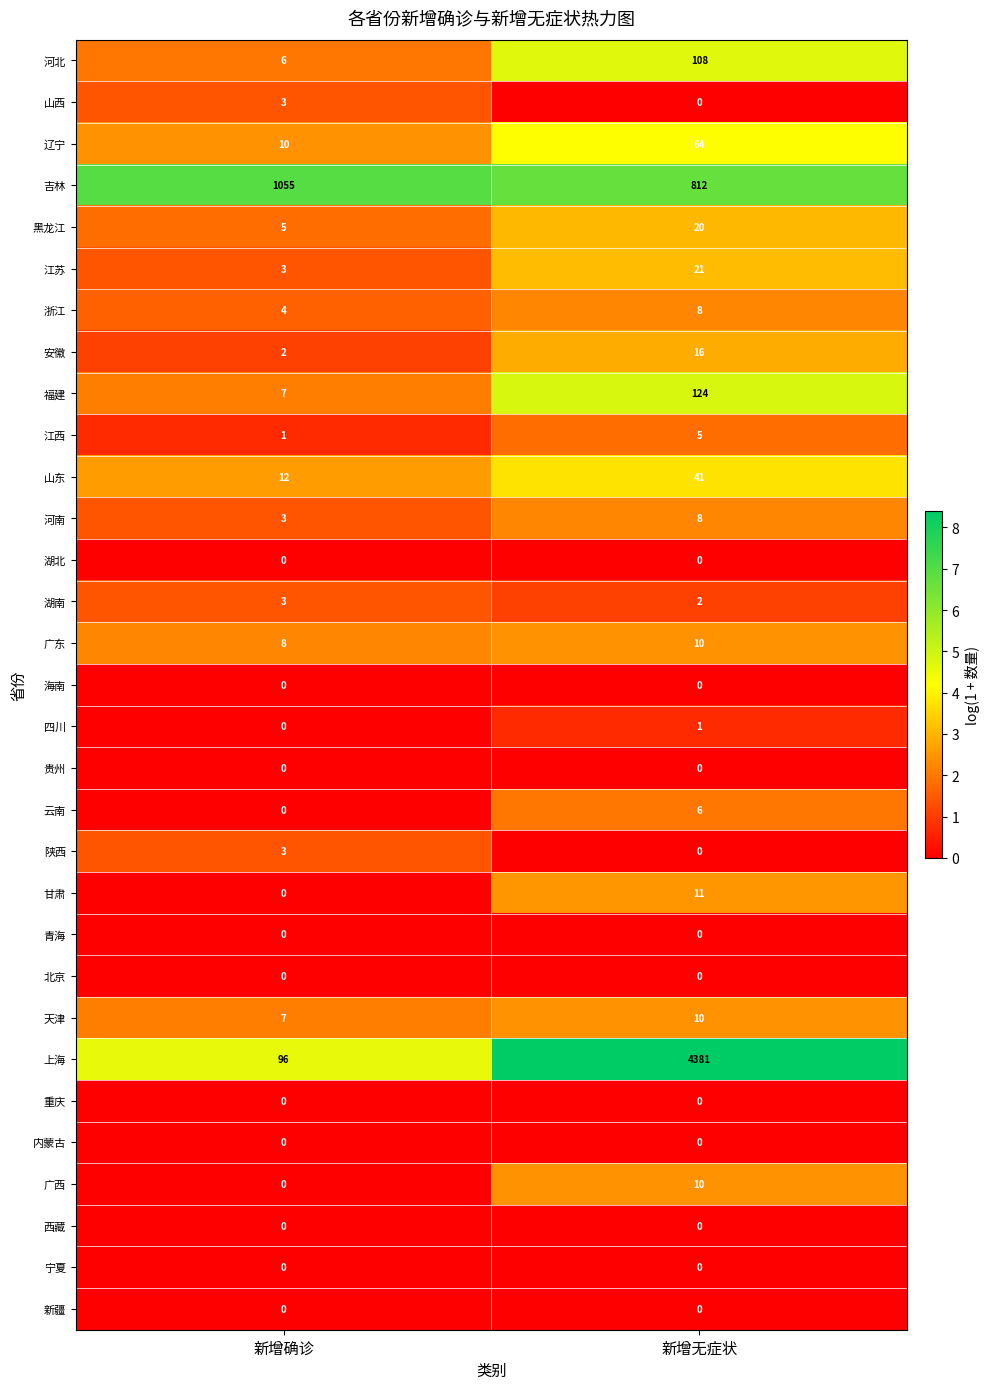

What is the spread (max minus min) of values at 新增无症状?

4381